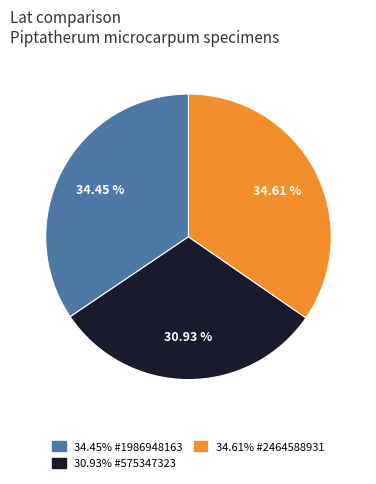

Does any single category account for the majority?

No